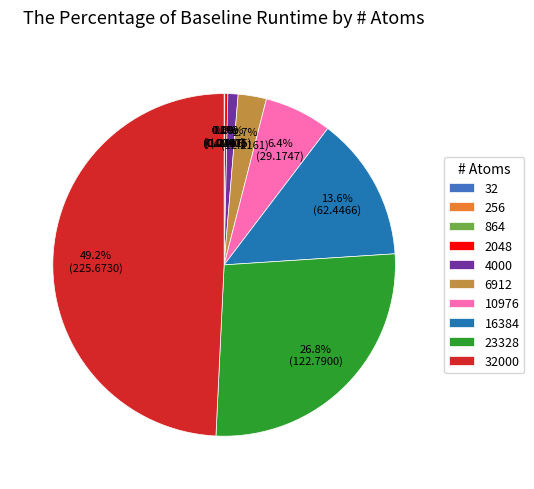

Does 4000 account for over 50% of the chart?

No